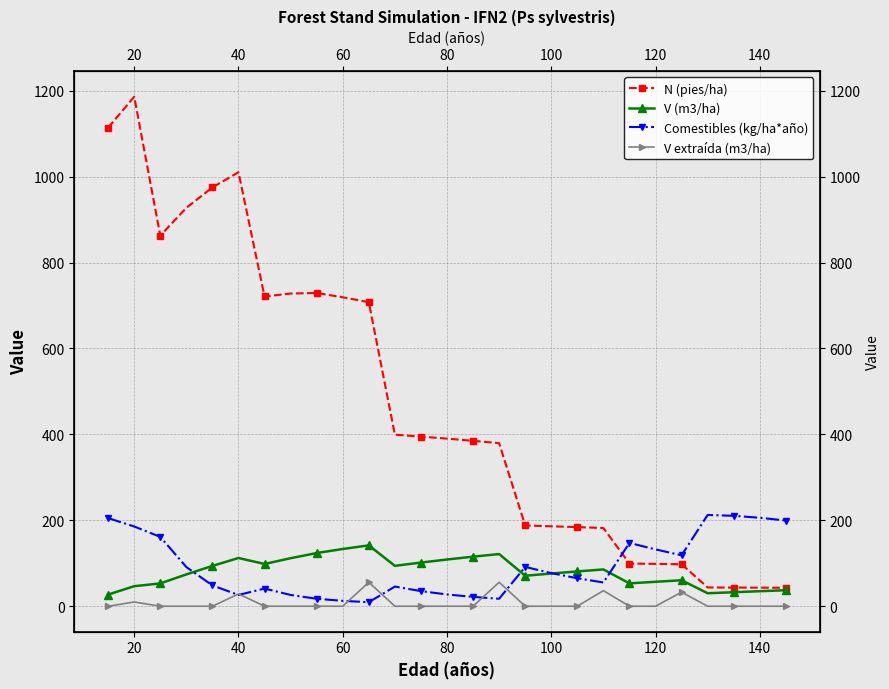

What is the value of the V (m3/ha) point at the 11th from the left?

141.7